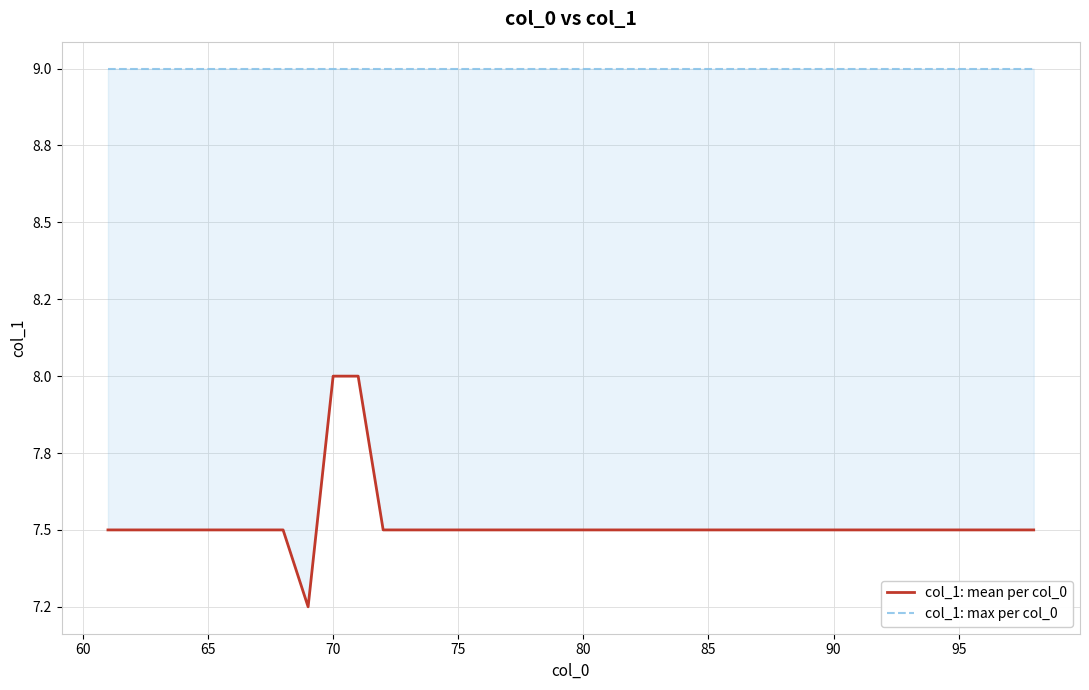

What is the value of the col_1: max per col_0 point at the 14th from the left?

9.0